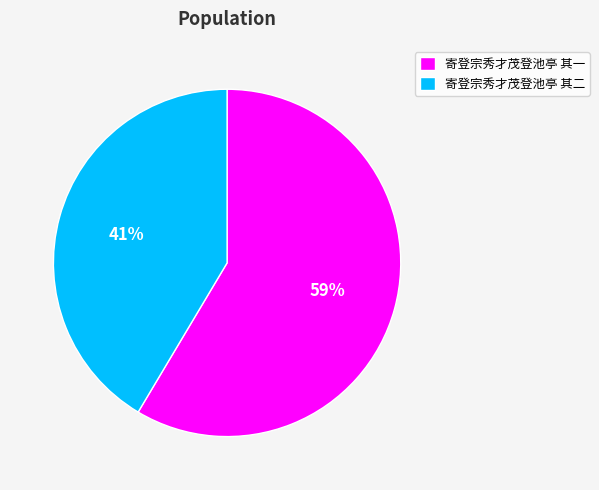

Combined, do 寄登宗秀才茂登池亭 其一 and 寄登宗秀才茂登池亭 其二 account for over 50%?

Yes